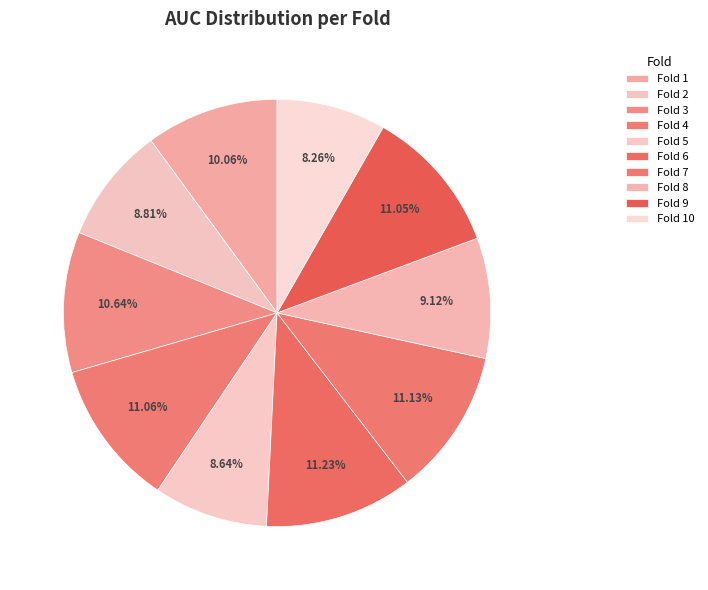

Does Fold 5 account for over 50% of the chart?

No